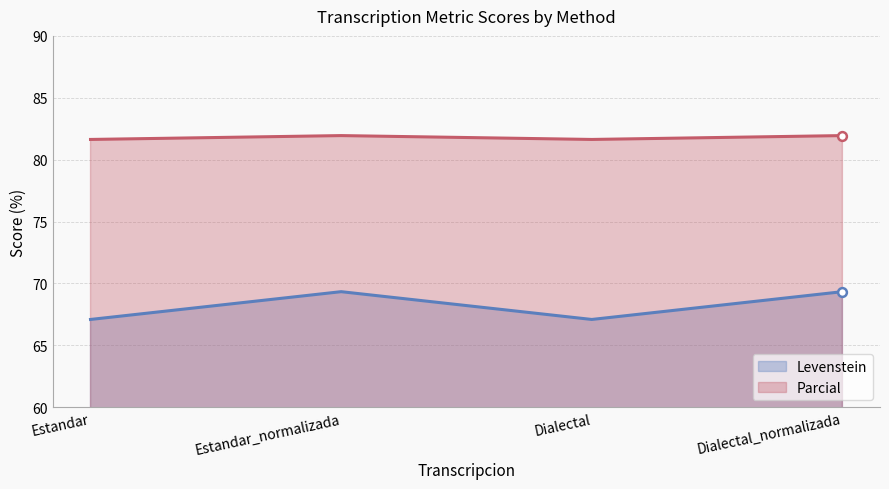

Which series contains the lowest Y value?

Levenstein